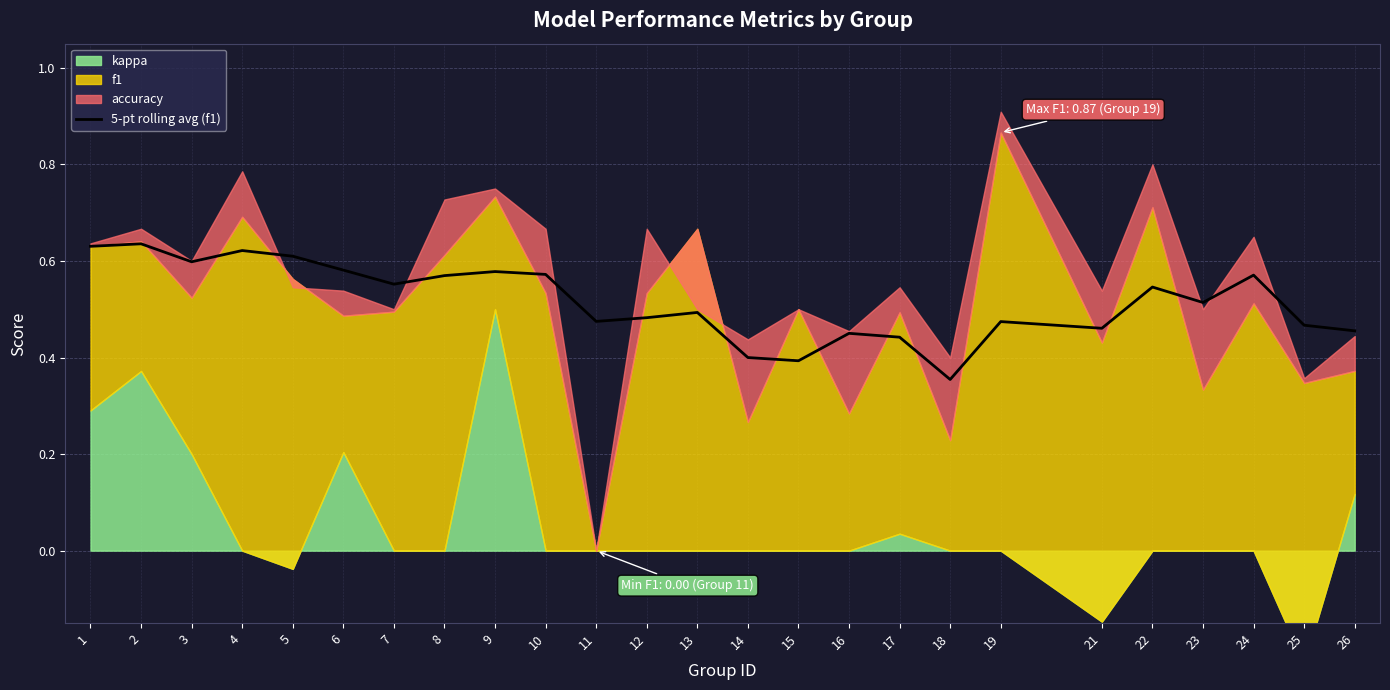

What is the average value?

0.5